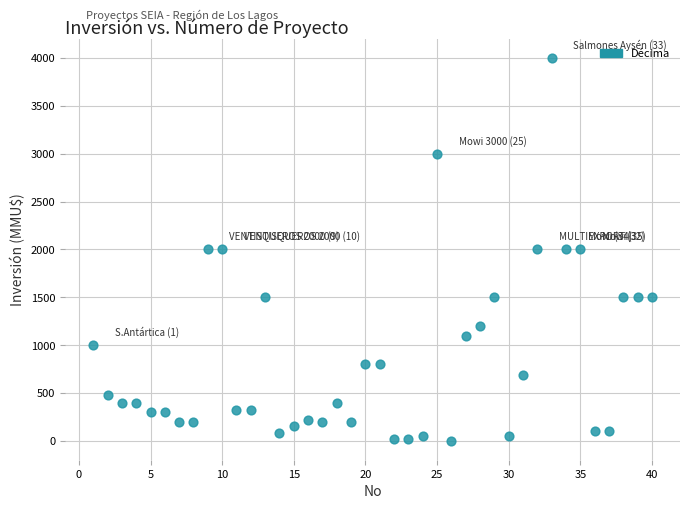

What is the range of X values (max minus min)?

39